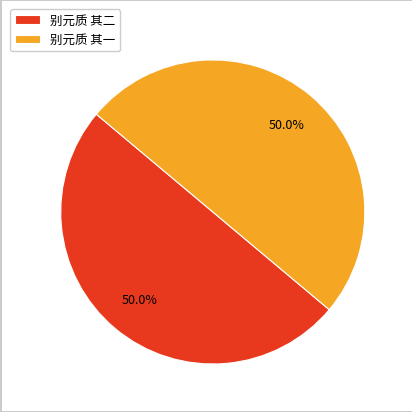

What is the ratio of the value at 别元质 其二 to the value at 别元质 其一?

1.0